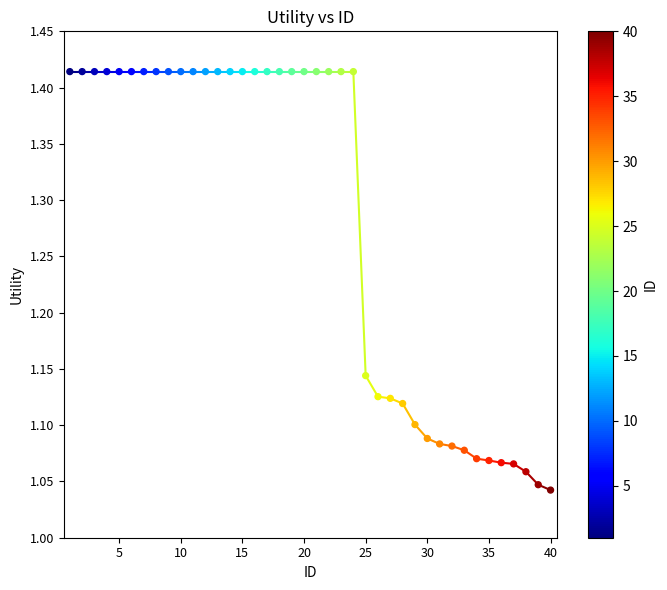

What is the range of Y values (max minus min)?

0.4